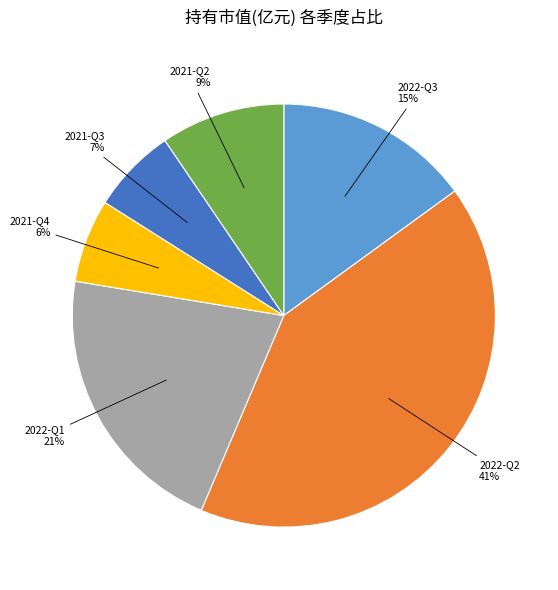

Which category has the biggest portion of the pie?

2022-Q2